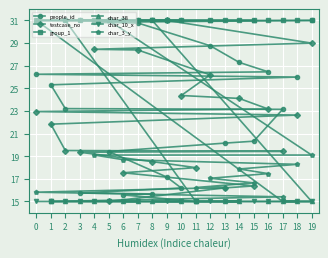

Which series has the largest range (max minus min)?

people_id